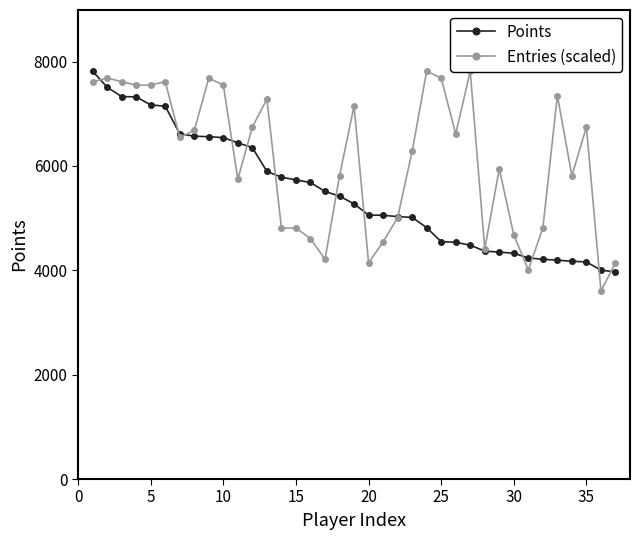

True or false: Entries (scaled) has more than 1 points higher than both neighbors.

True